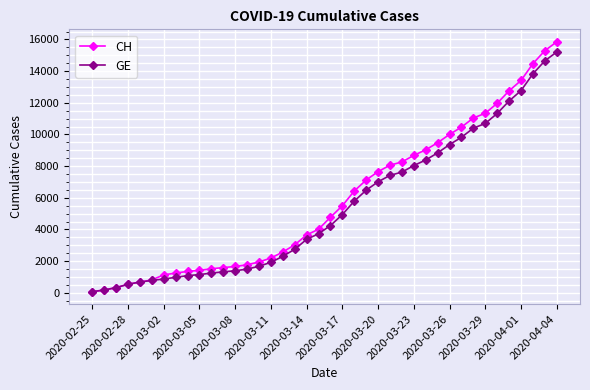

At how many categories does at least one series exceed 10207?

9